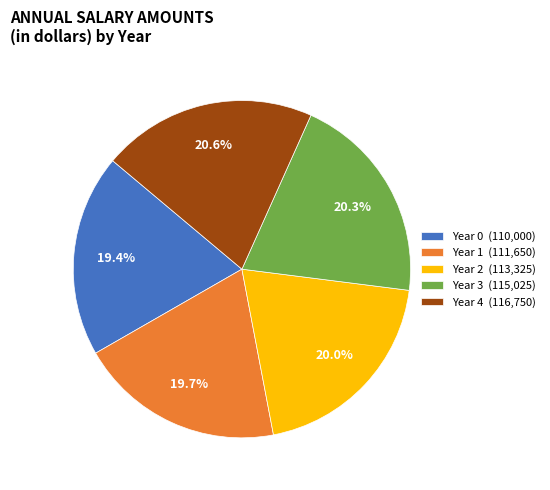

What portion of the pie excludes Year 4?

79.4%